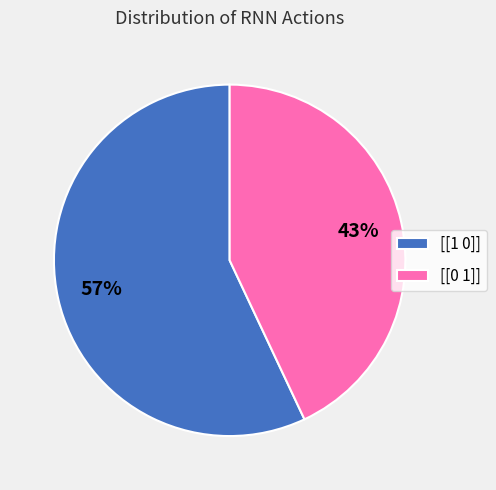

To the nearest percent, what is the difference between the [[1 0]] and [[0 1]] slice percentages?

14%